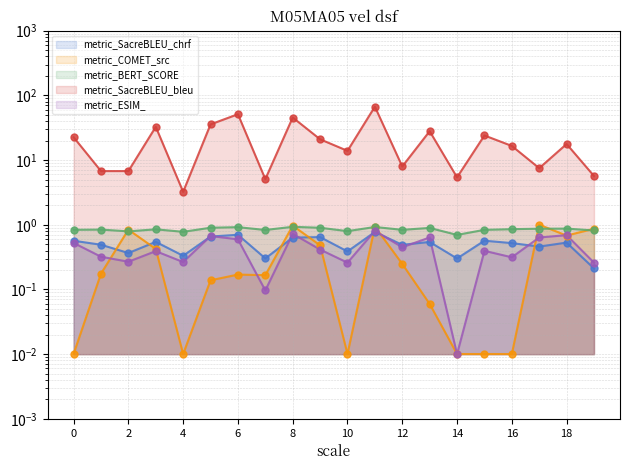

Which series contains the lowest Y value?

metric_ESIM_